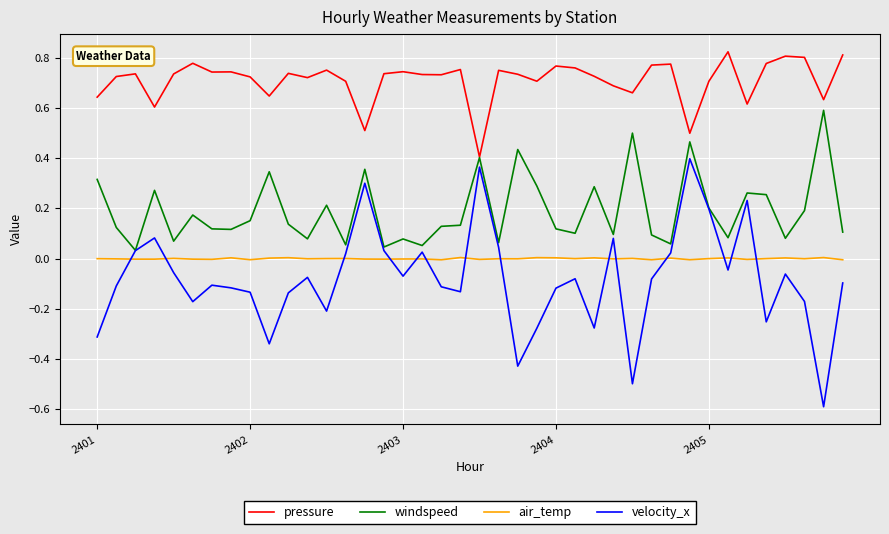

Which series has the largest range (max minus min)?

velocity_x